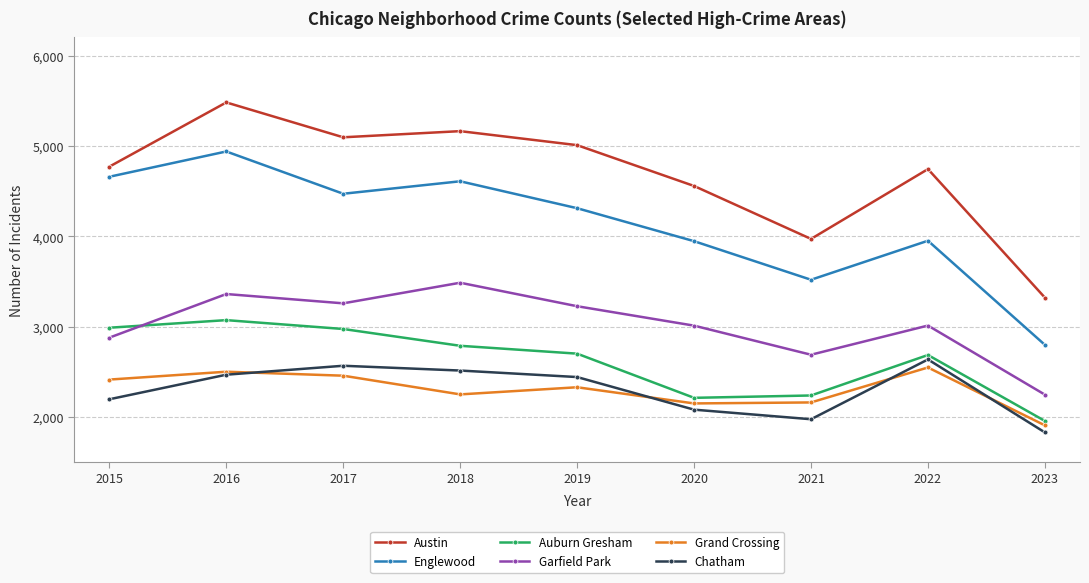

At which label is Garfield Park closest to 2865?

2015